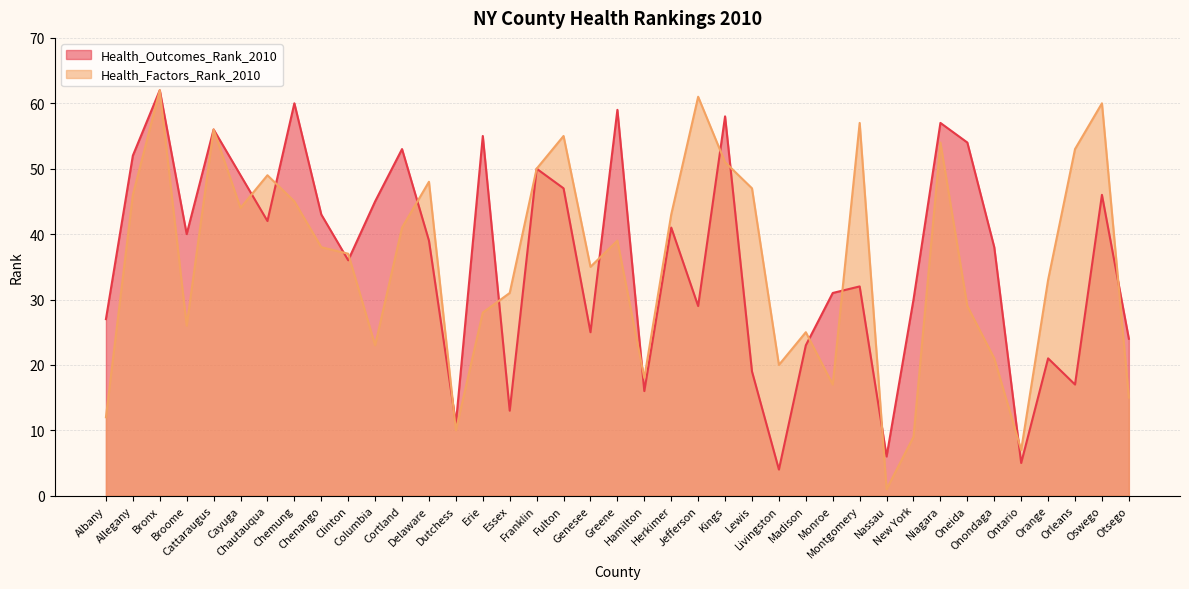

Reading left to right, list all the values displayed in this chart.

Health_Outcomes_Rank_2010: Albany=27	Allegany=52	Bronx=62	Broome=40	Cattaraugus=56	Cayuga=49	Chautauqua=42	Chemung=60	Chenango=43	Clinton=36	Columbia=45	Cortland=53	Delaware=39	Dutchess=11	Erie=55	Essex=13	Franklin=50	Fulton=47	Genesee=25	Greene=59	Hamilton=16	Herkimer=41	Jefferson=29	Kings=58	Lewis=19	Livingston=4	Madison=23	Monroe=31	Montgomery=32	Nassau=6	New York=30	Niagara=57	Oneida=54	Onondaga=38	Ontario=5	Orange=21	Orleans=17	Oswego=46	Otsego=24
Health_Factors_Rank_2010: Albany=12	Allegany=46	Bronx=62	Broome=26	Cattaraugus=56	Cayuga=44	Chautauqua=49	Chemung=45	Chenango=38	Clinton=37	Columbia=23	Cortland=41	Delaware=48	Dutchess=10	Erie=28	Essex=31	Franklin=50	Fulton=55	Genesee=35	Greene=39	Hamilton=18	Herkimer=43	Jefferson=61	Kings=51	Lewis=47	Livingston=20	Madison=25	Monroe=17	Montgomery=57	Nassau=1	New York=9	Niagara=54	Oneida=29	Onondaga=21	Ontario=7	Orange=33	Orleans=53	Oswego=60	Otsego=15